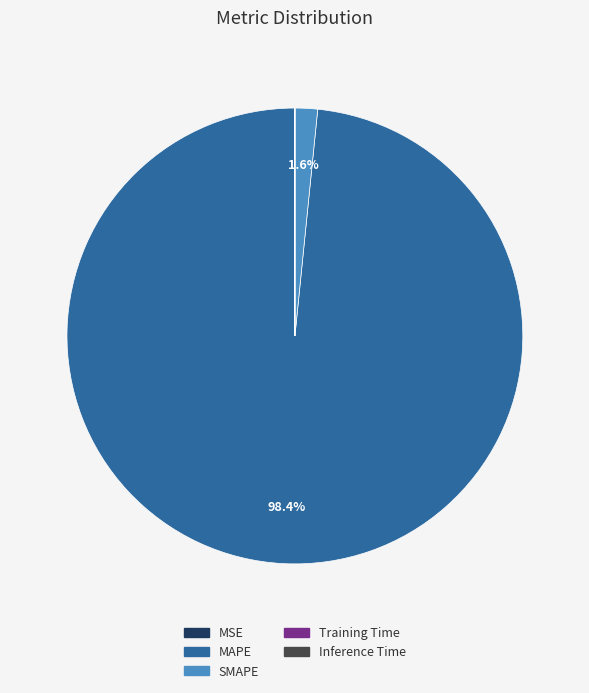

Which slice is the largest?

MAPE